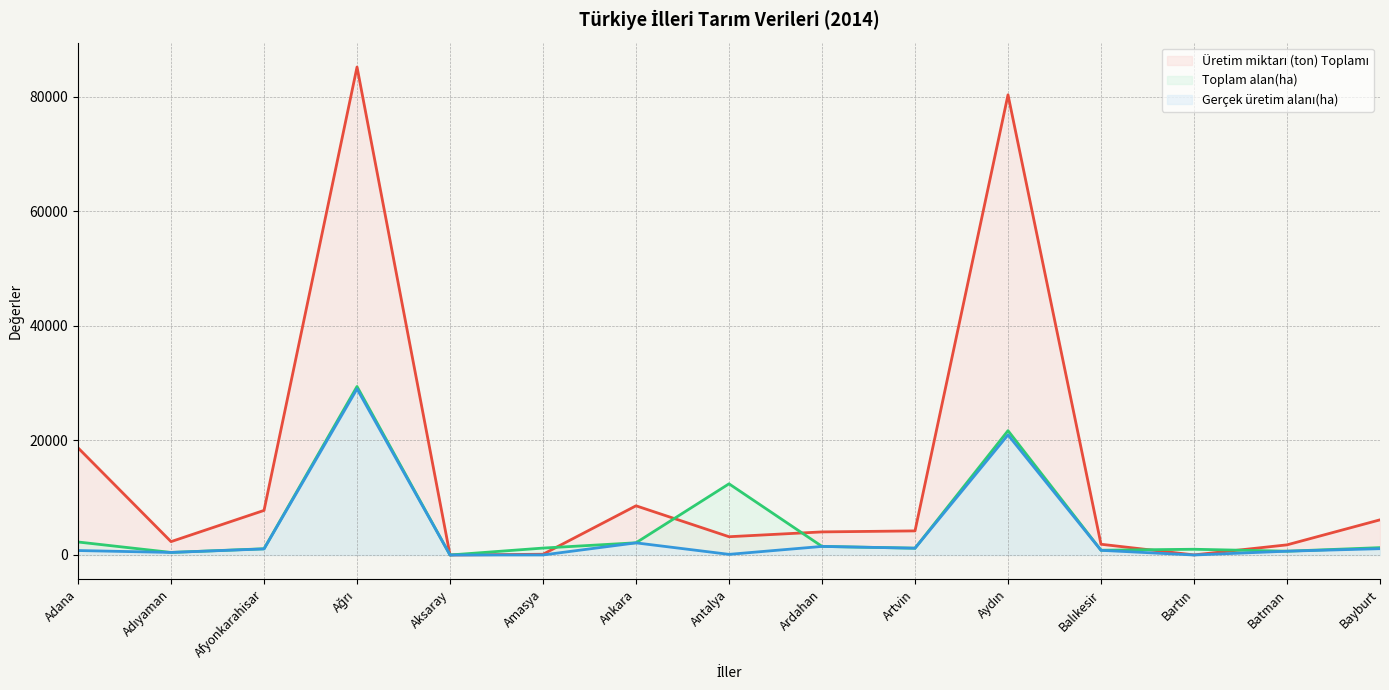

True or false: Üretim miktarı (ton) Toplamı has a value of 6134.9 at Bayburt.

True